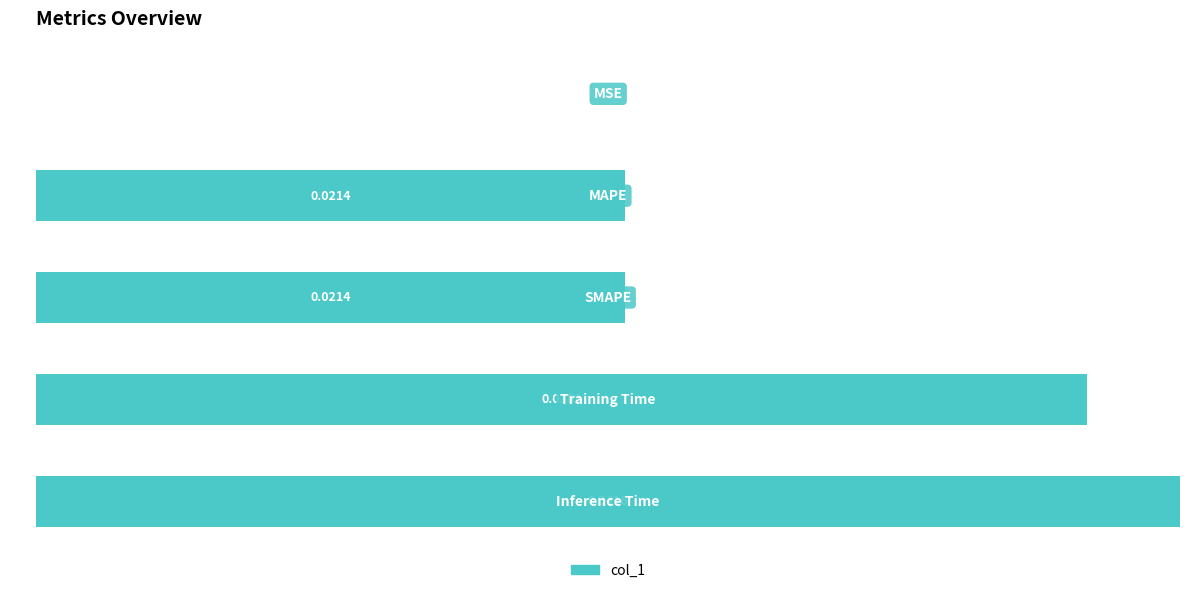

What is the sum of all values?

294.8